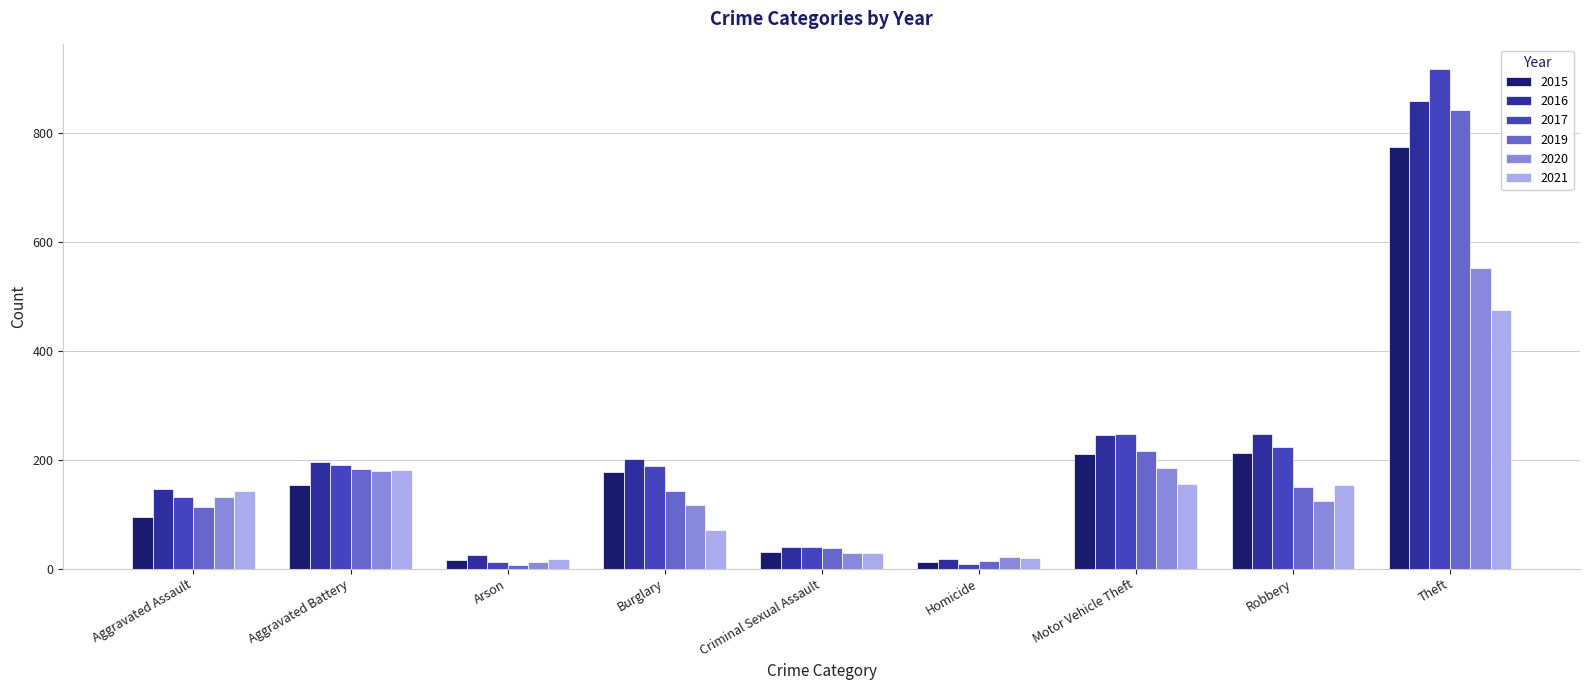

Is the value of 2017 at Burglary greater than the value of 2019 at Homicide?

Yes